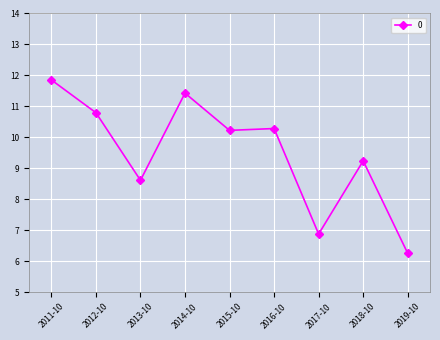

What is the difference between the second highest and minimum values?

5.2